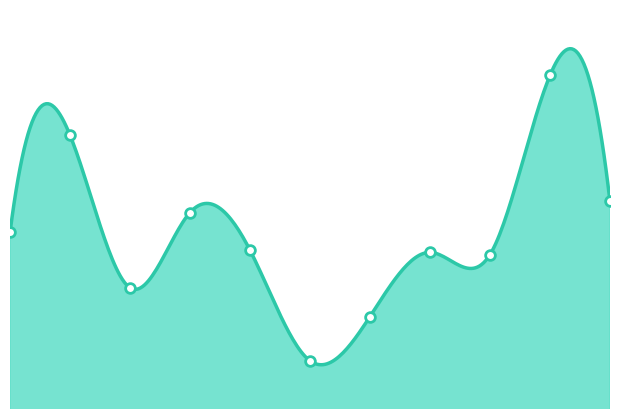

What is the ratio of the value at 2023 to the value at 2021?

1.2